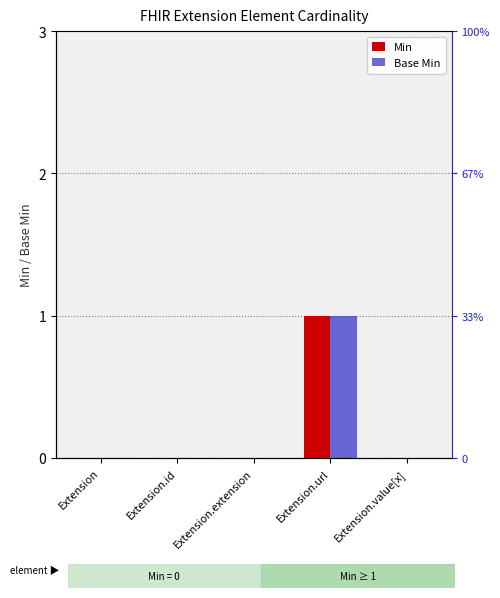

What is the approximate value of Base Min at Extension.url?

1